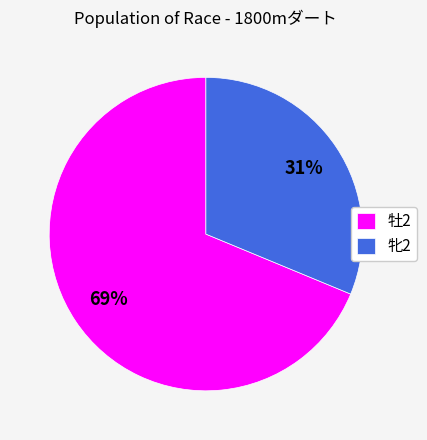

Combined, do 牡2 and 牝2 account for over 50%?

Yes